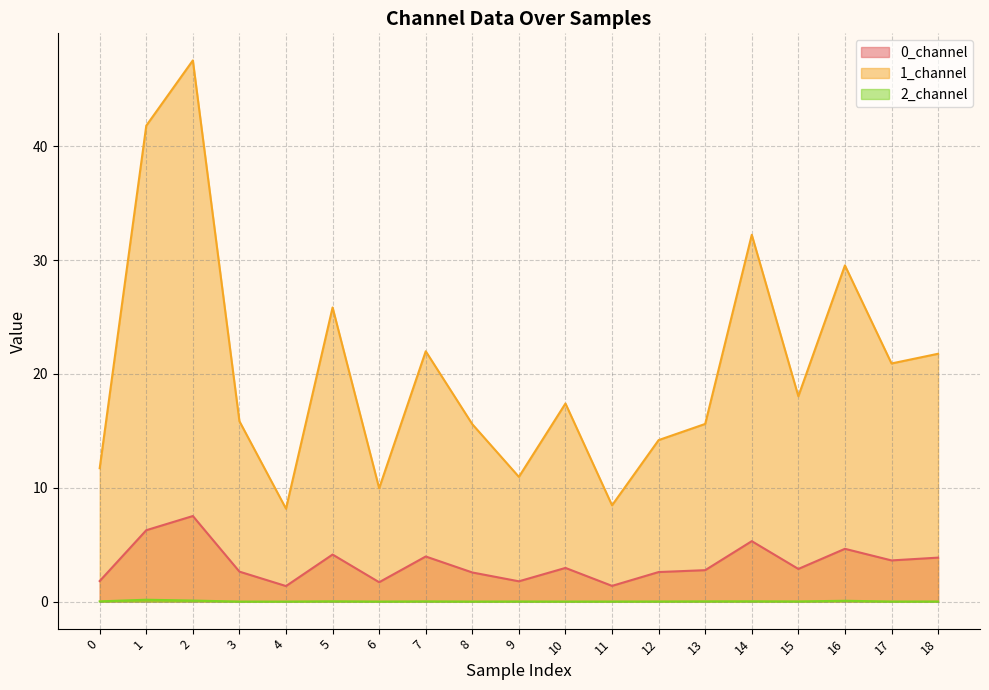

Reading left to right, transcribe all the data shown in this chart.

0_channel: 0=1.8	1=6.3	2=7.5	3=2.6	4=1.4	5=4.1	6=1.7	7=4.0	8=2.6	9=1.8	10=3.0	11=1.4	12=2.6	13=2.8	14=5.3	15=2.9	16=4.6	17=3.6	18=3.9
1_channel: 0=11.7	1=41.8	2=47.6	3=15.8	4=8.2	5=25.8	6=10.0	7=22.0	8=15.6	9=11.0	10=17.4	11=8.5	12=14.2	13=15.6	14=32.2	15=18.0	16=29.5	17=20.9	18=21.8
2_channel: 0=0.0	1=0.2	2=0.1	3=0.0	4=0.0	5=0.0	6=0.0	7=0.0	8=0.0	9=0.0	10=0.0	11=0.0	12=0.0	13=0.0	14=0.0	15=0.0	16=0.1	17=0.0	18=0.0